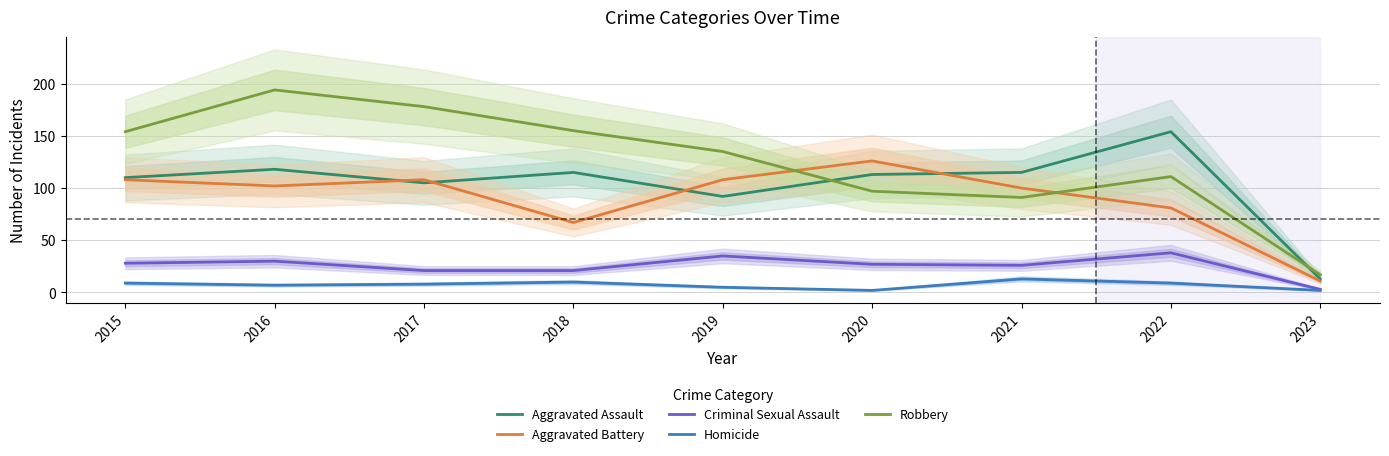

Between 2016 and 2022, which series saw the biggest shift?

Robbery